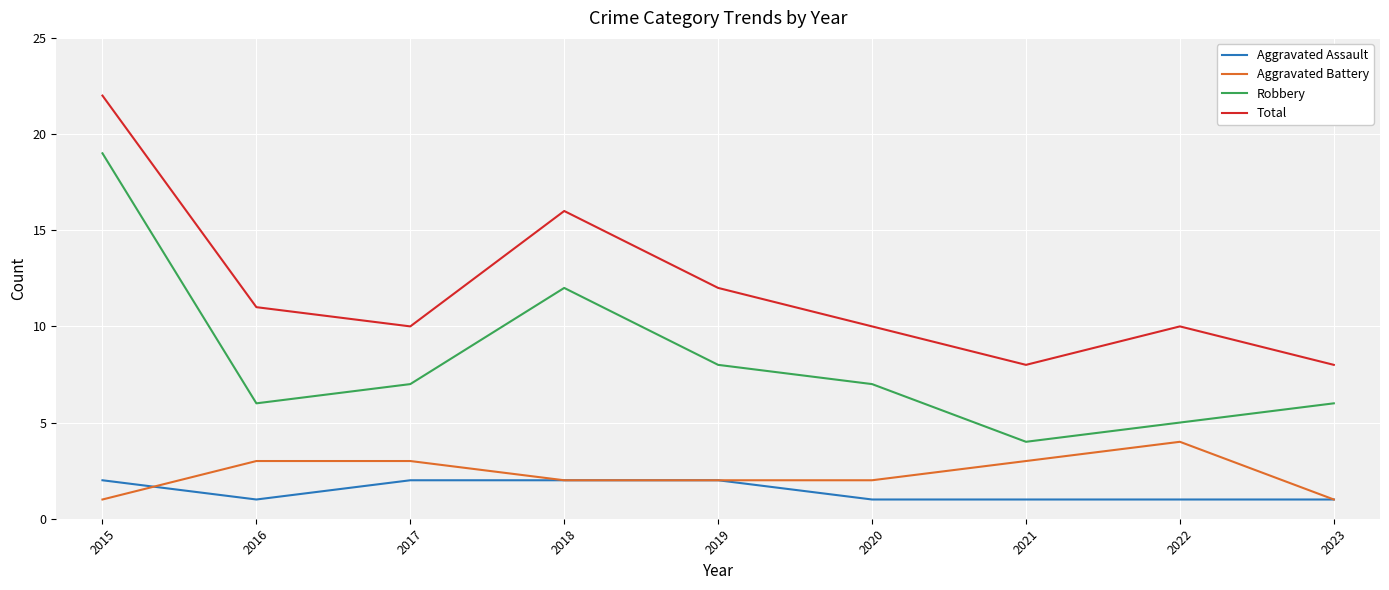

How many lines are shown in the chart?

4